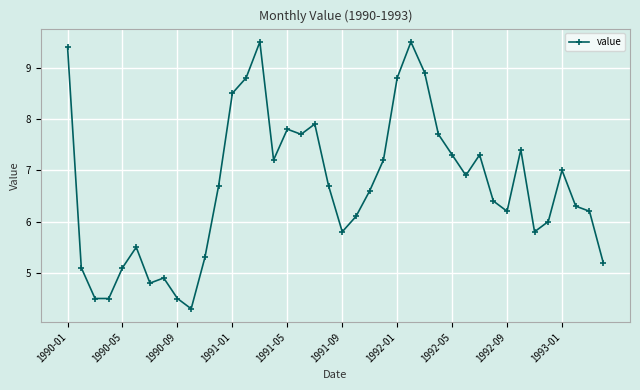

What is the minimum value shown in the chart?

4.3